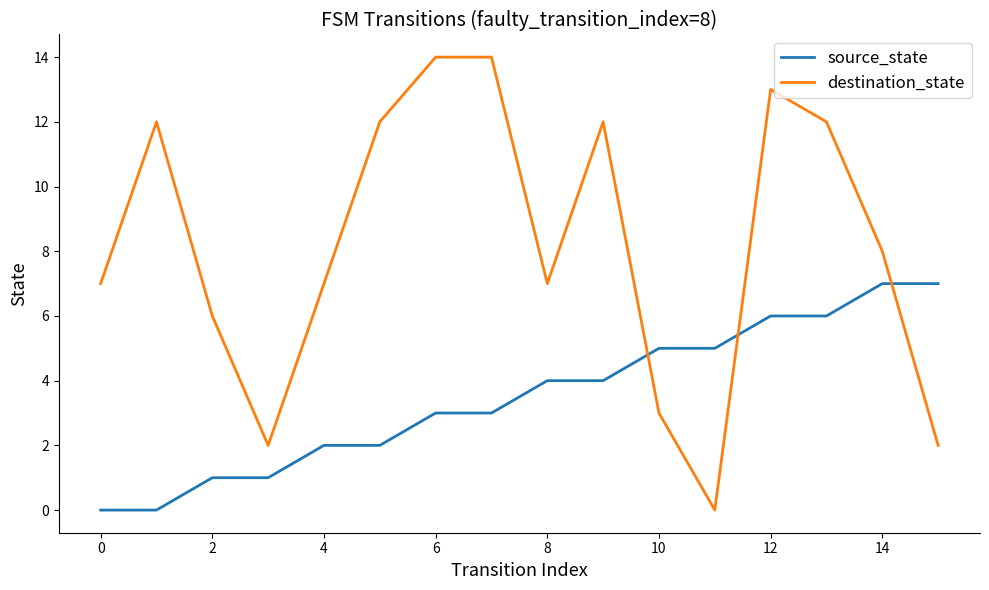

What is the difference between the maximum and minimum values in the destination_state series?

14